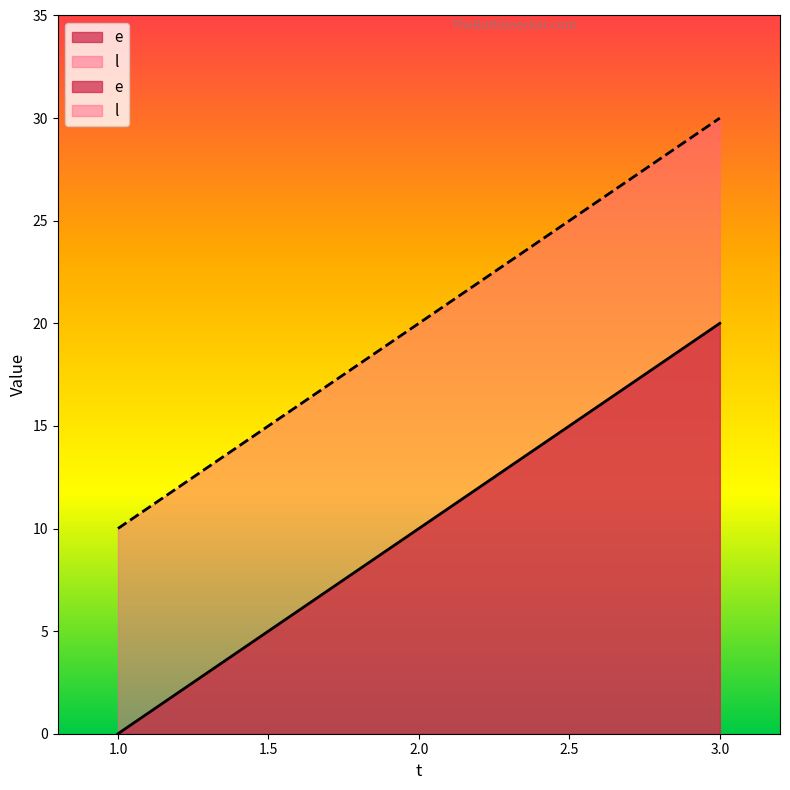

Does the chart display data point markers on the line(s)?

No